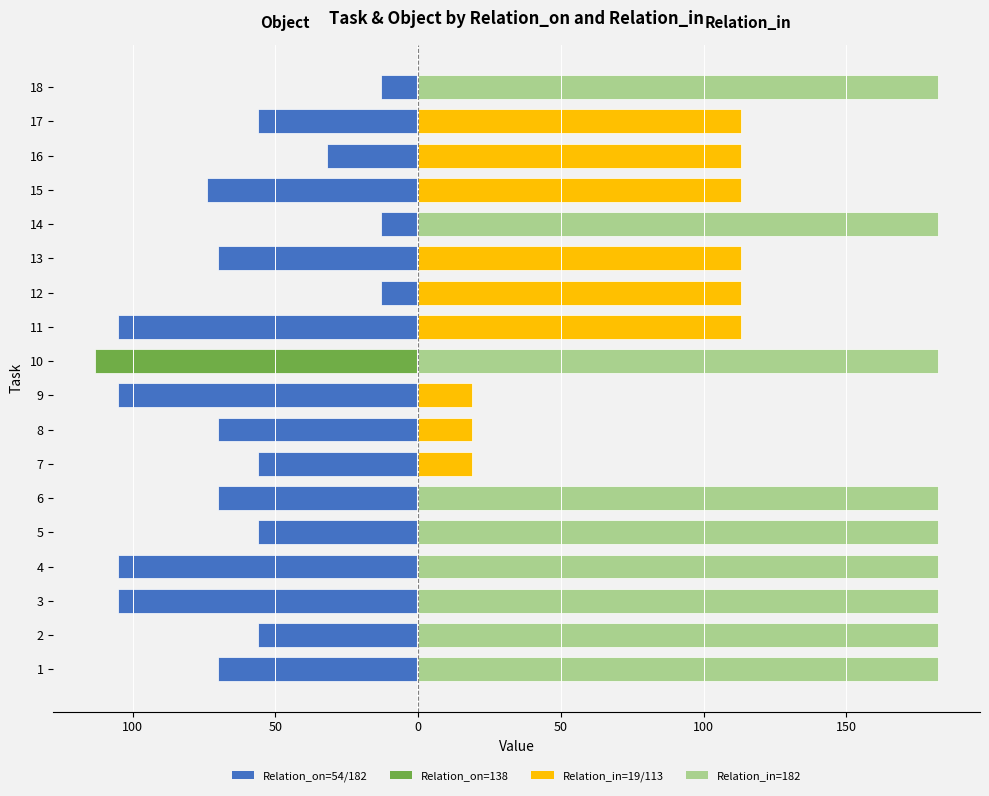

Which series has the largest total across all categories?

Relation_in (right)